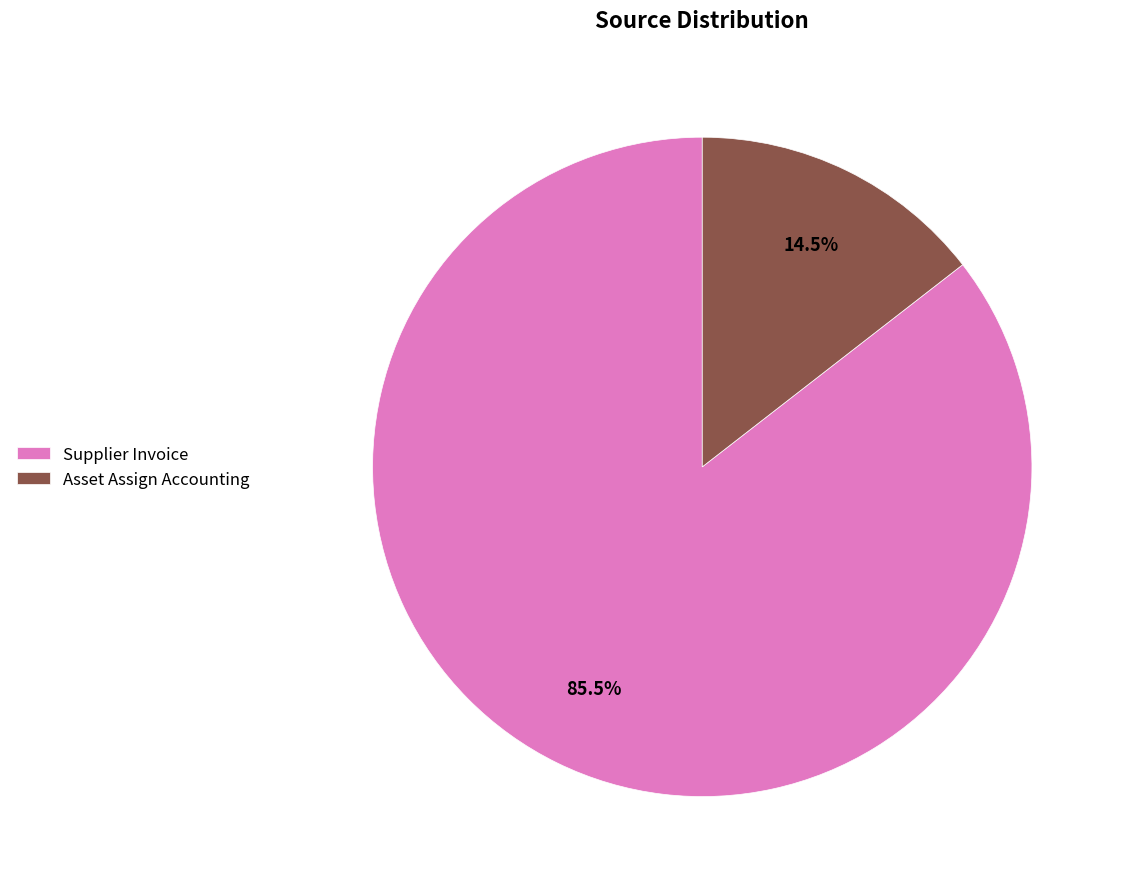

How many slices are in this pie chart?

2